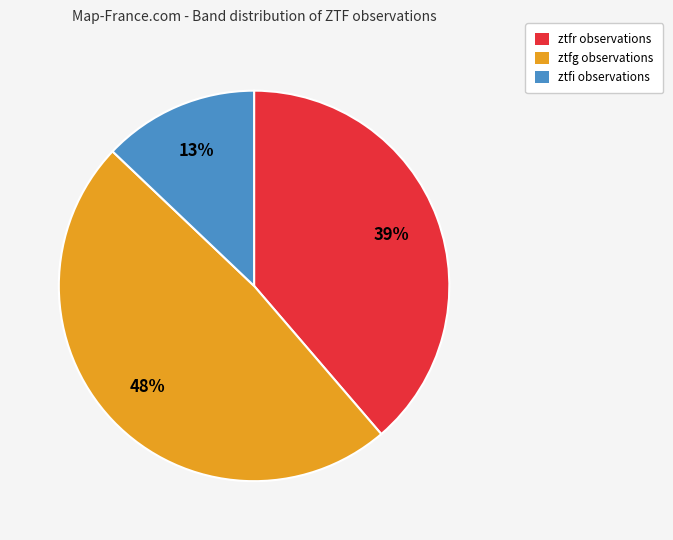

What percentage is the ztfr slice, to the nearest percent?

39%